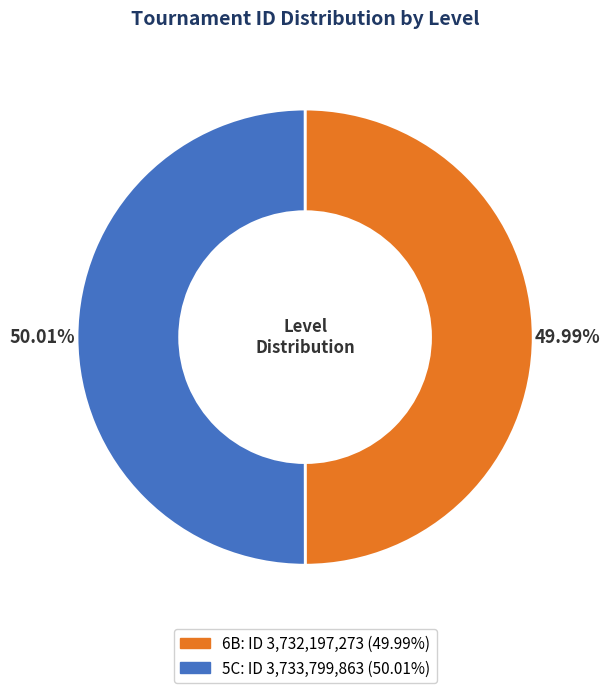

What percentage is the 6B slice, to the nearest percent?

50%